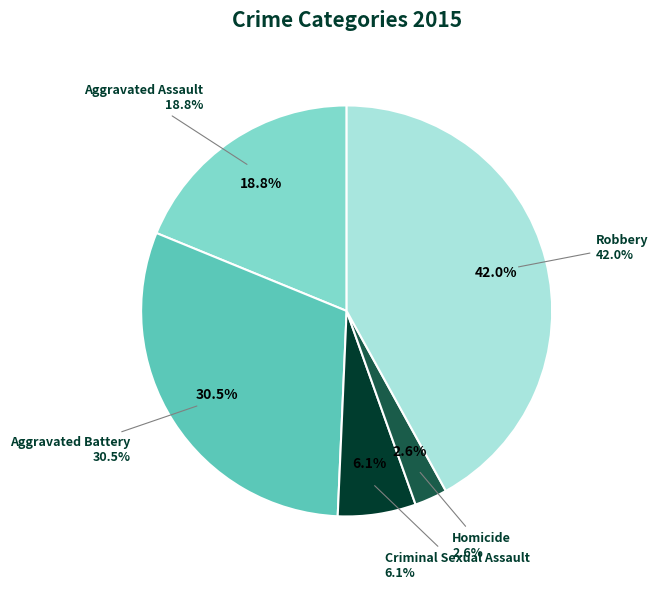

How many segments does this pie chart have?

5